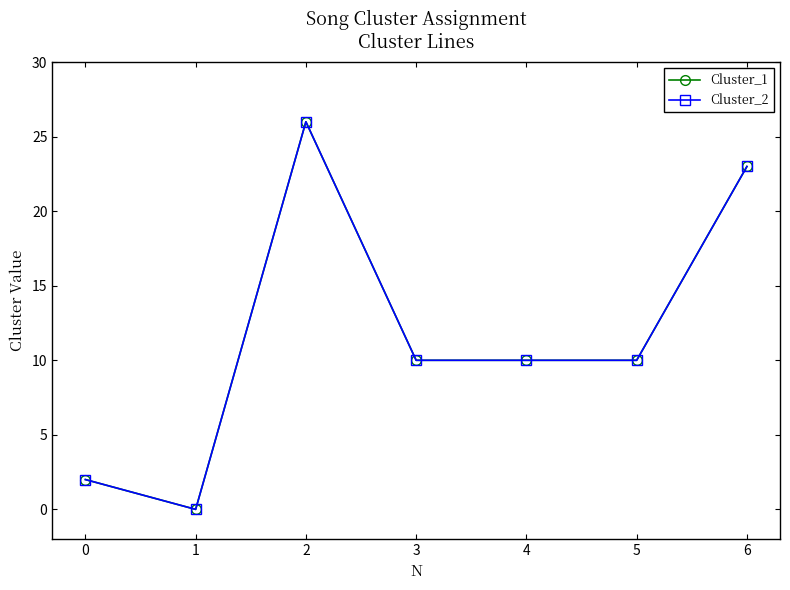

True or false: Cluster_2 has a value of 4 at 4.

False